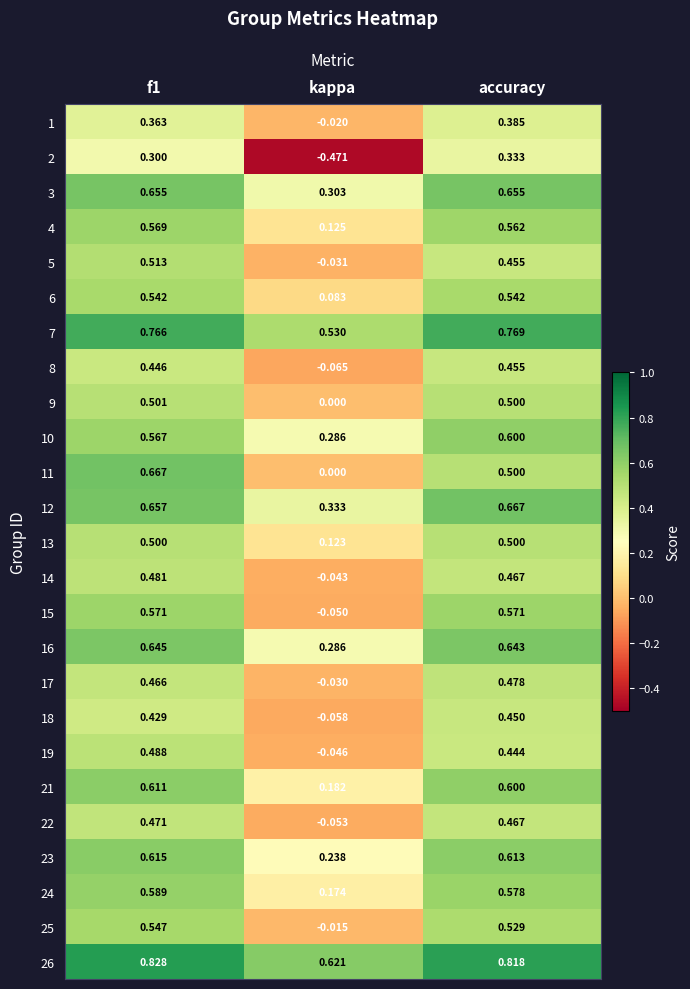

At which label does 22 reach its minimum?

kappa